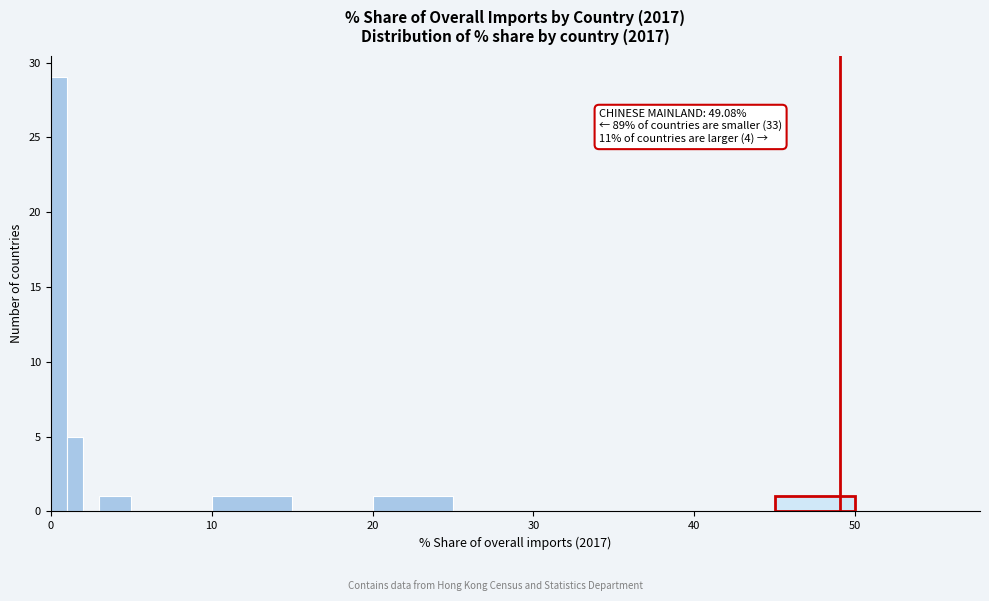

Read against the x-axis, roughly where is the centre of the tallest bar?

1